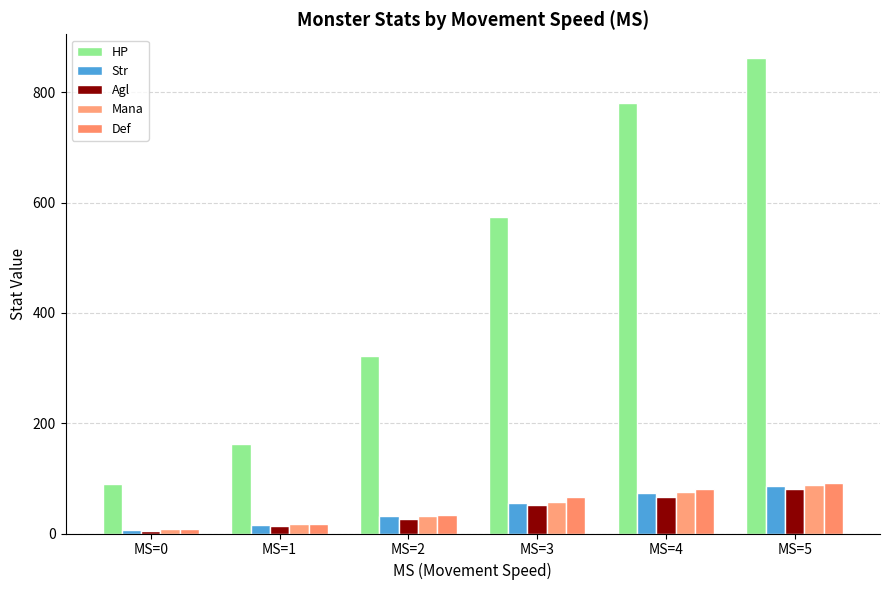

How many data points in Agl are less than 51?

3